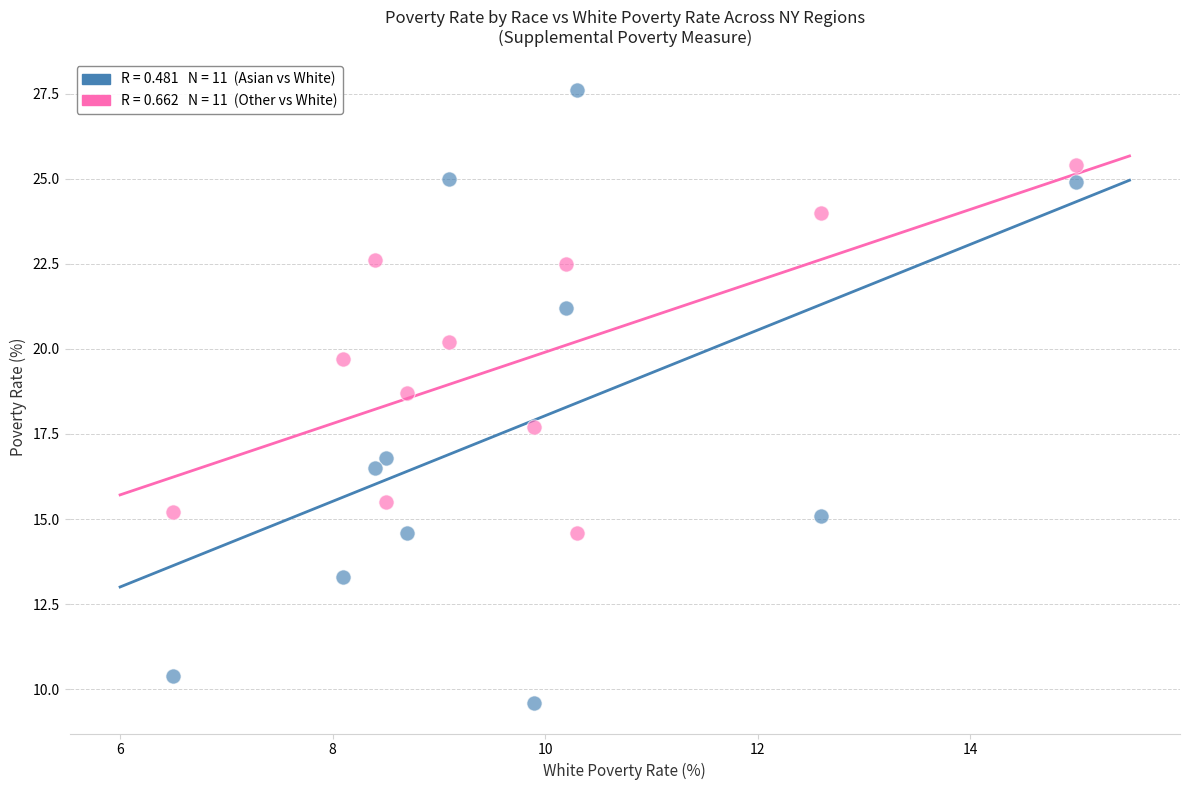

Across all data points, what is the range of Y values (max minus min)?

18.0